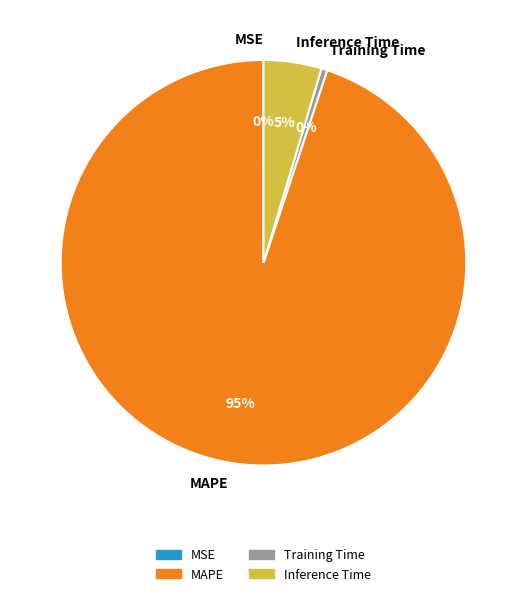

To the nearest percent, what is the average slice percentage?

25%